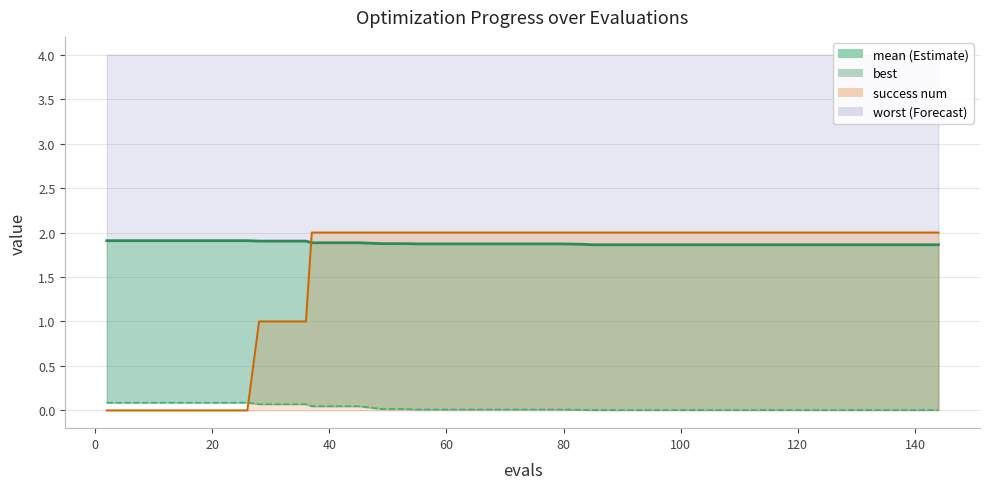

Is the value of success num at 37 greater than the value of mean at 160?

Yes